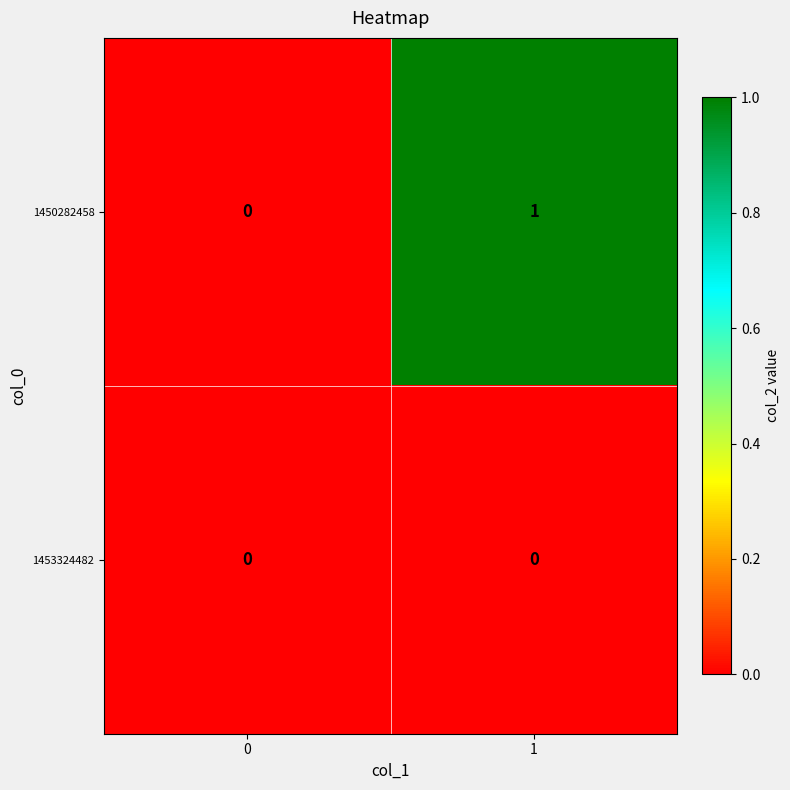

Which series changed the most between 0 and 1?

1450282458